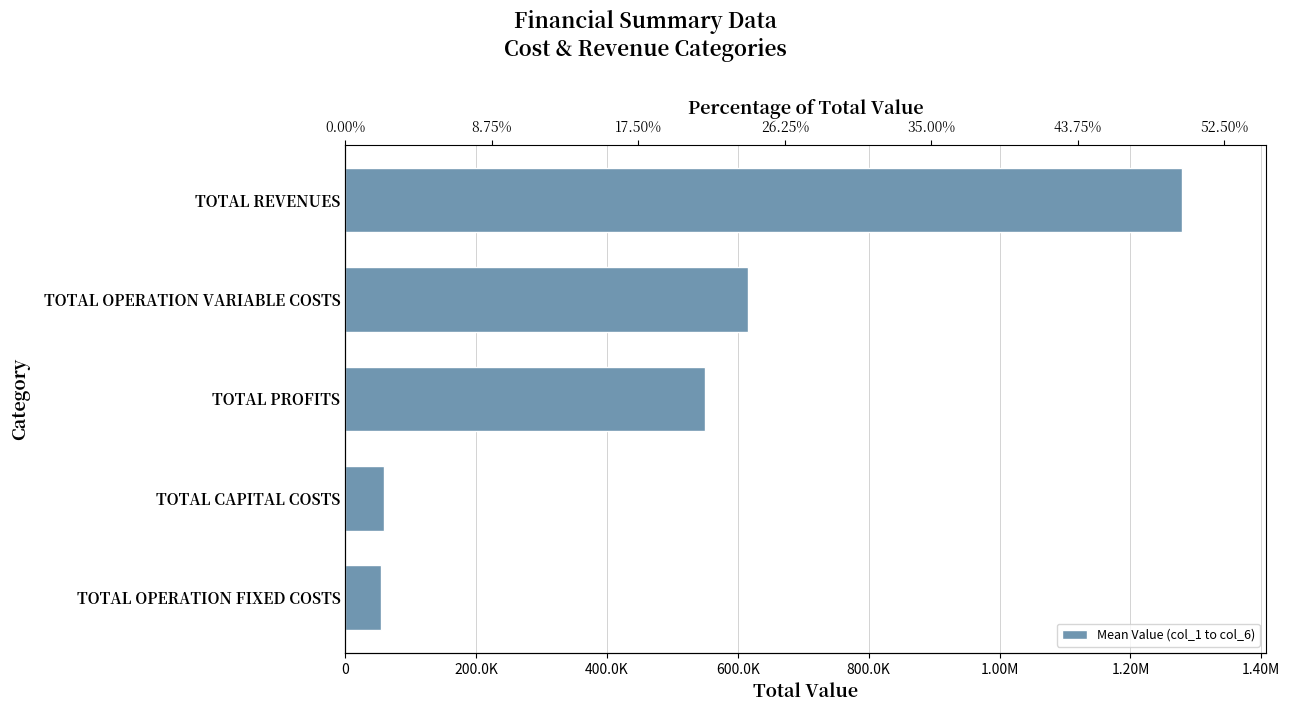

What is the approximate value at TOTAL PROFITS?

549184.3